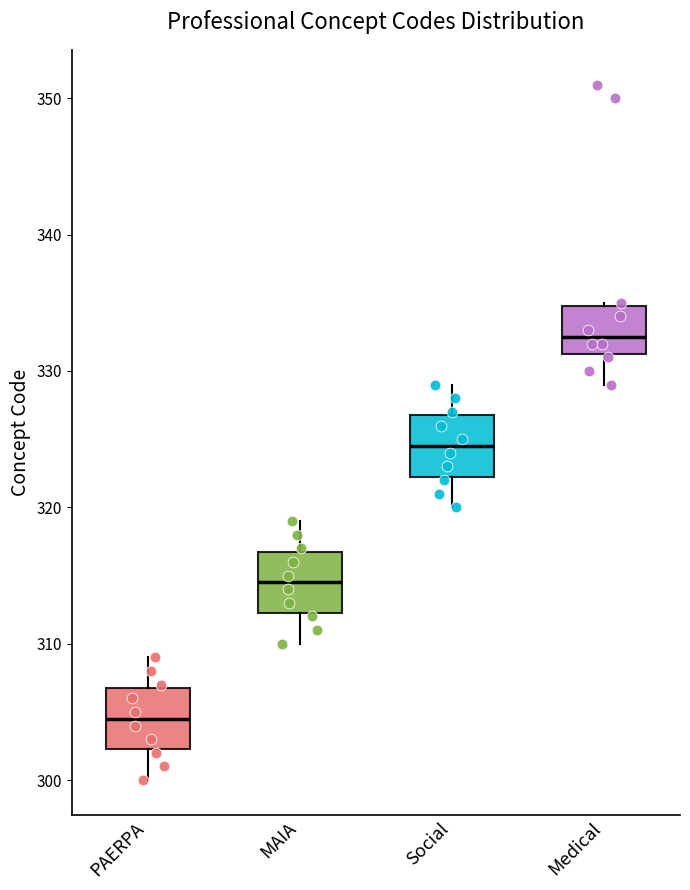

Which box has the lowest median line?

PAERPA